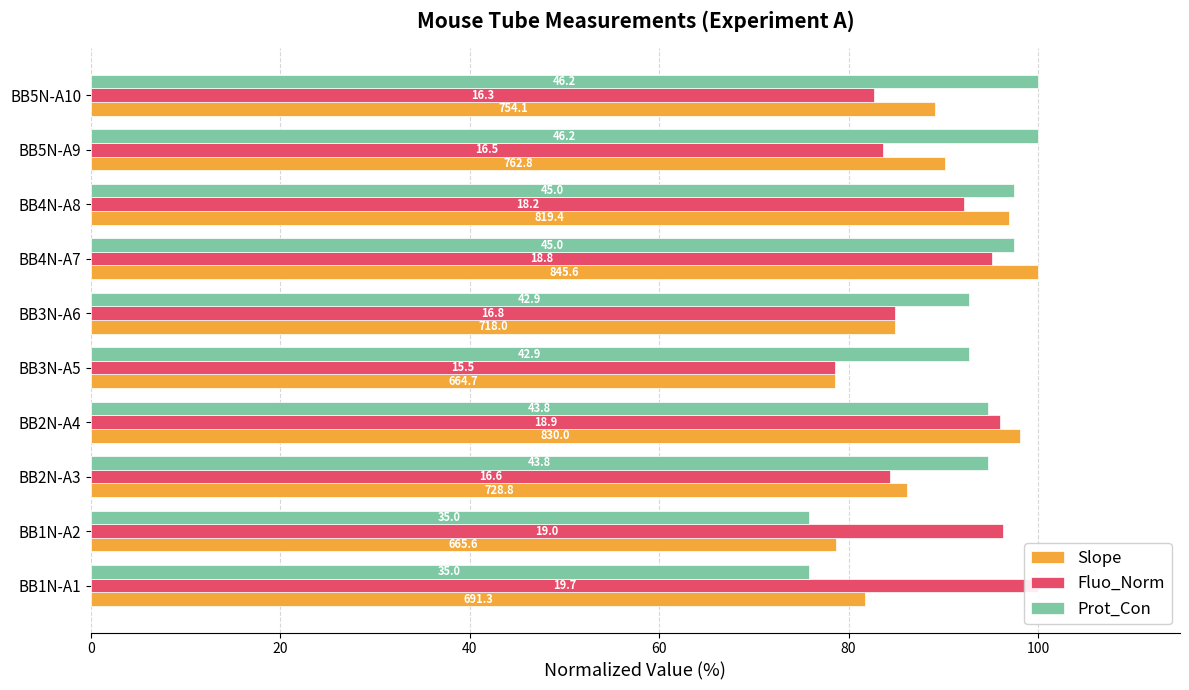

What is the smallest value displayed?

75.8